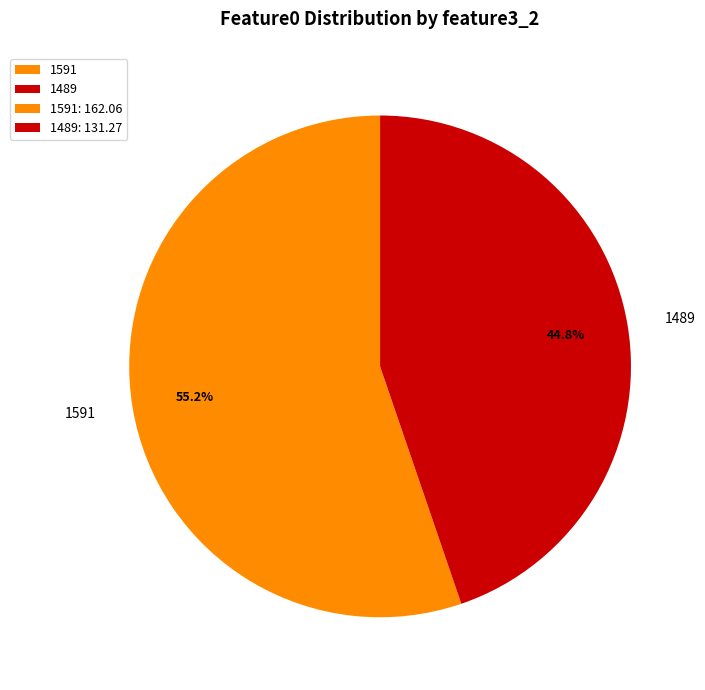

To the nearest percent, what is the combined percentage of 1489 and 1591?

100%